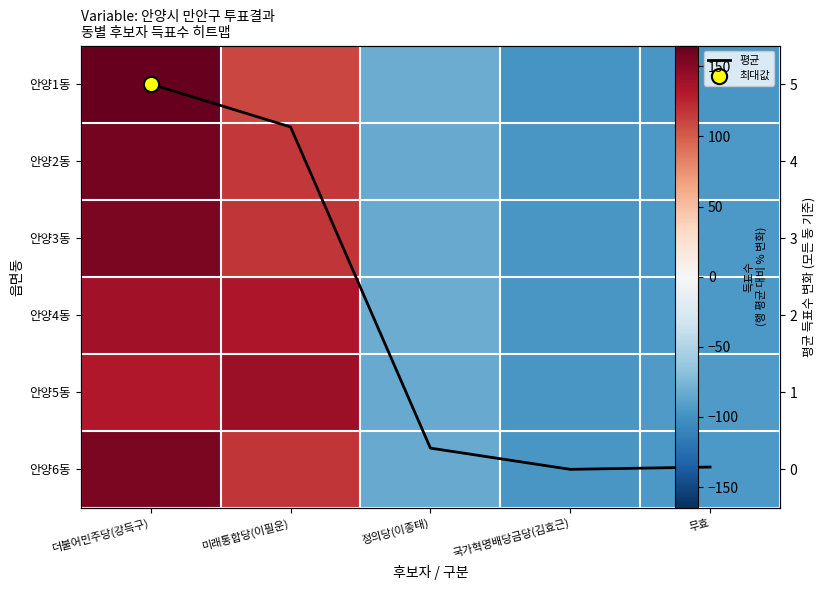

What is the total value across all series at 국가혁명배당금당(김효근)?

-577.2